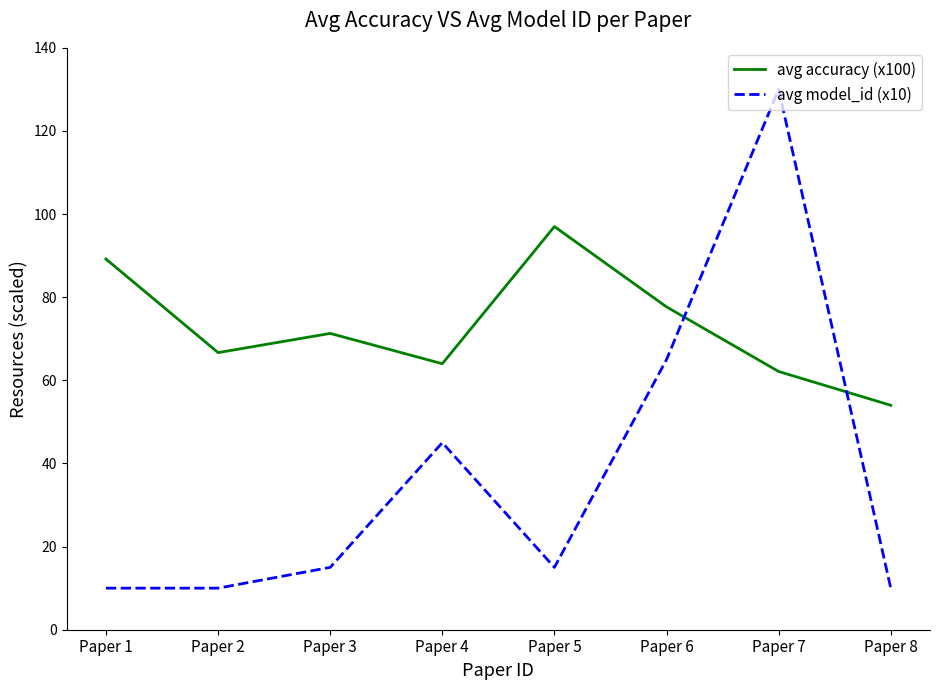

The value of avg accuracy (x100) at Paper 2 is 98.7. True or false?

False